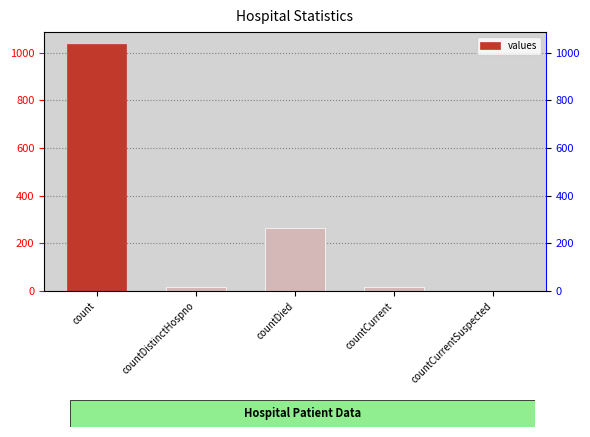

Is it true that the value at countDied is 95?

False